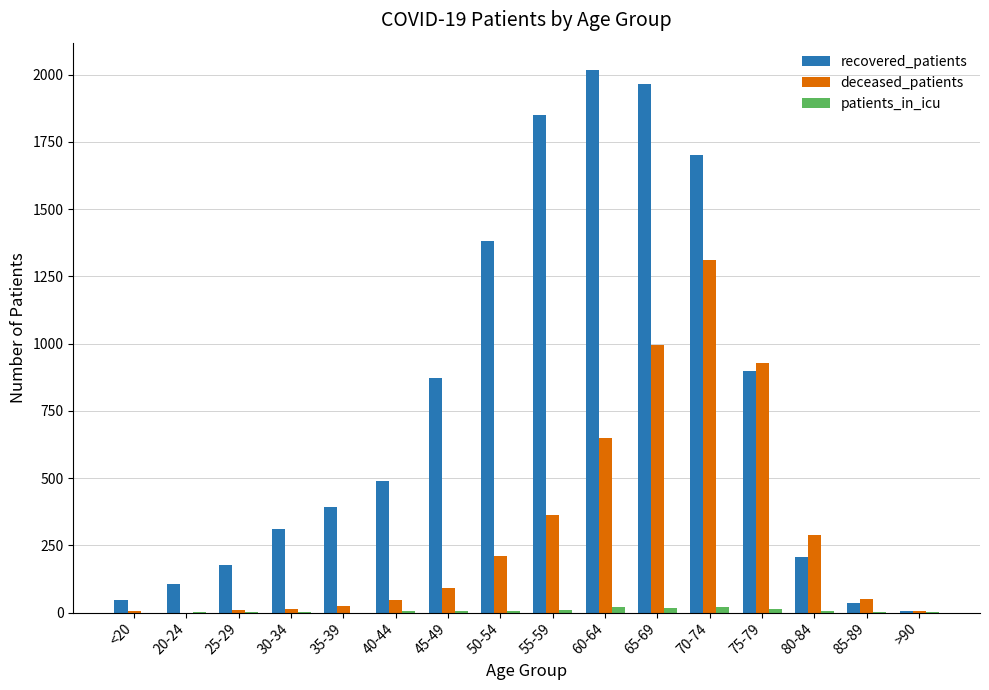

Is it true that recovered_patients equals 2803 at 70-74?

False